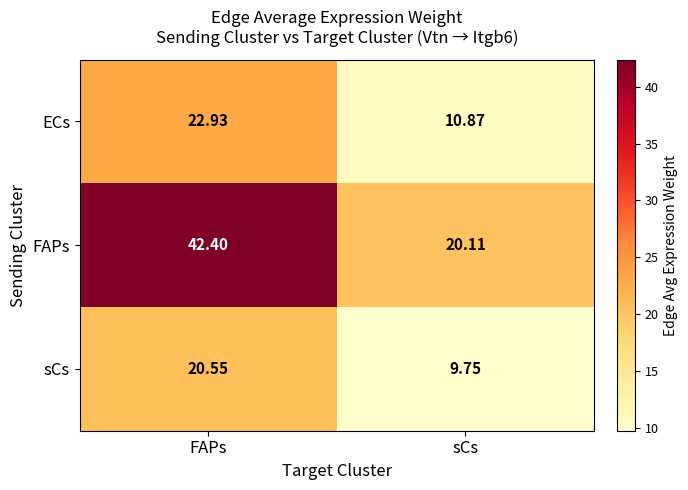

Which series changed the most between FAPs and sCs?

FAPs